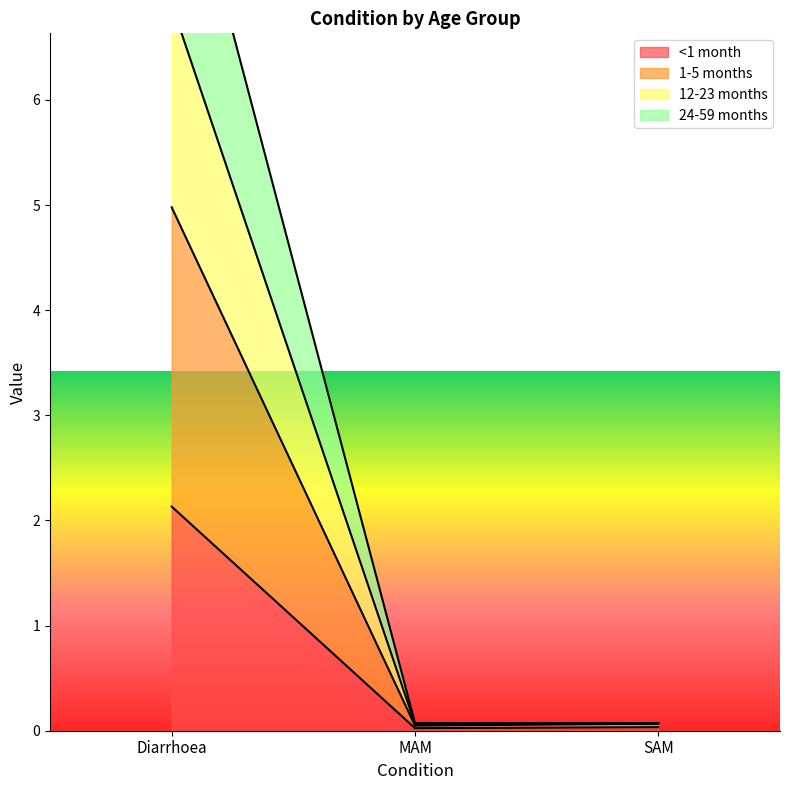

Reading left to right, transcribe all the data shown in this chart.

<1 month: Diarrhoea=2.1	MAM=0.0	SAM=0.0
1-5 months: Diarrhoea=5.0	MAM=0.0	SAM=0.1
12-23 months: Diarrhoea=8.8	MAM=0.1	SAM=0.1
24-59 months: Diarrhoea=6.9	MAM=0.1	SAM=0.1